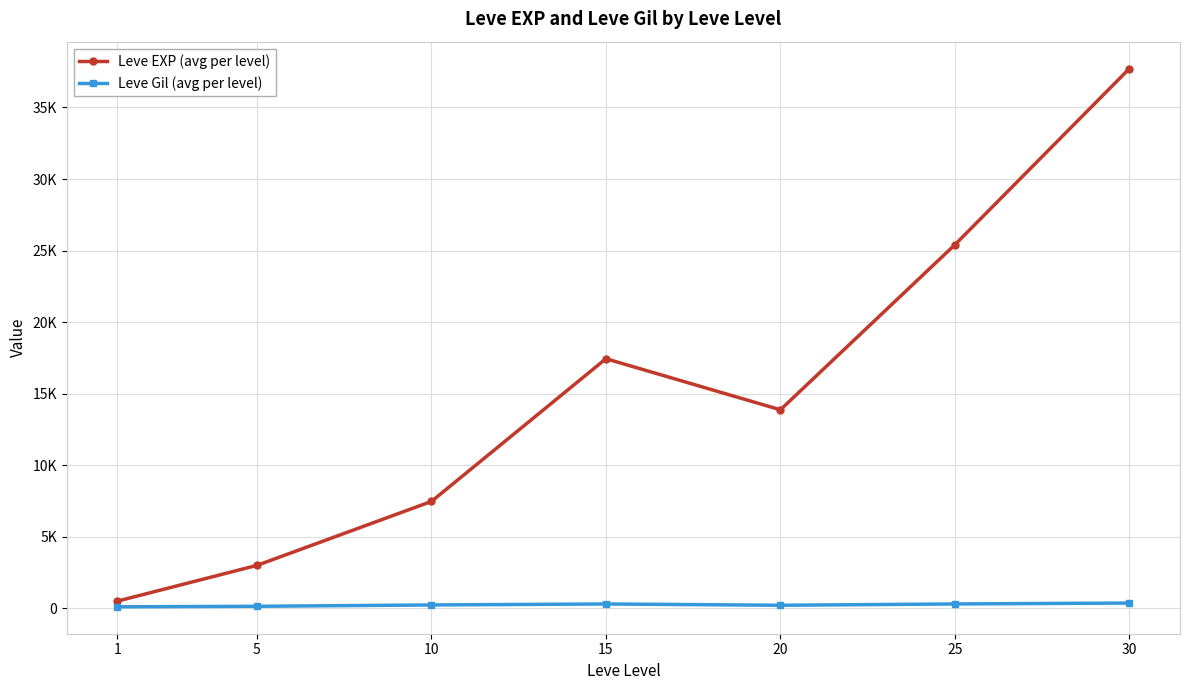

What is the sum of the Leve Gil (avg per level) values at 5 and 30?

524.6